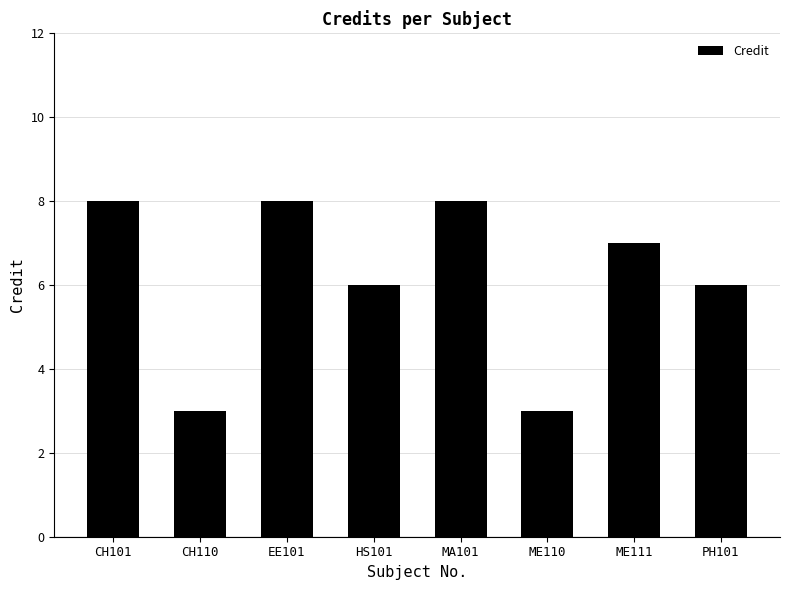

What is the sum of all values?

49